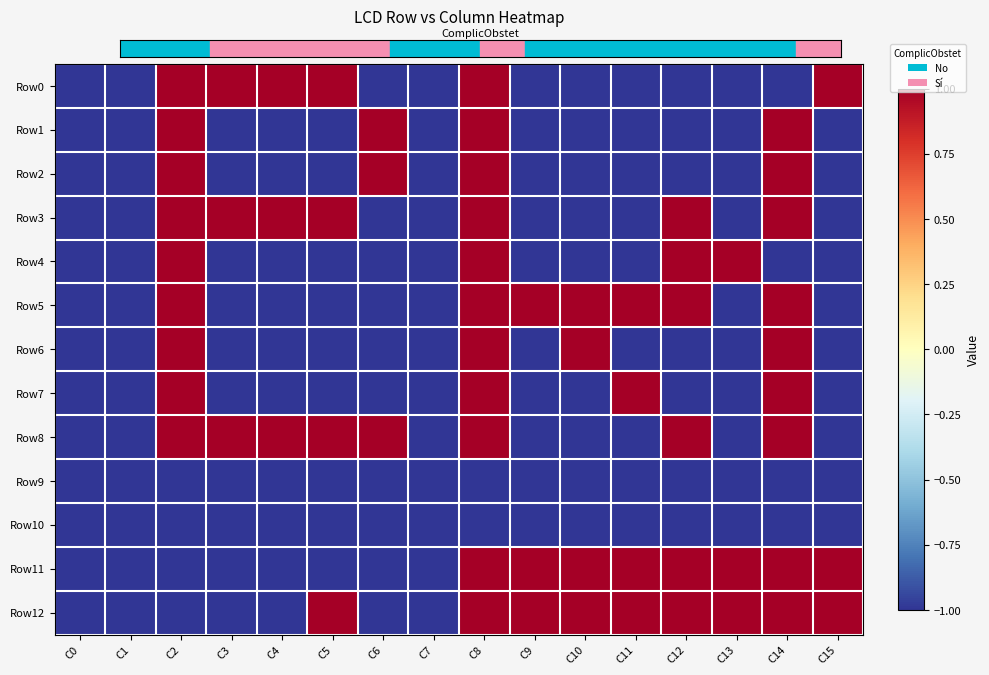

At which category is the sum across all series the highest?

C8